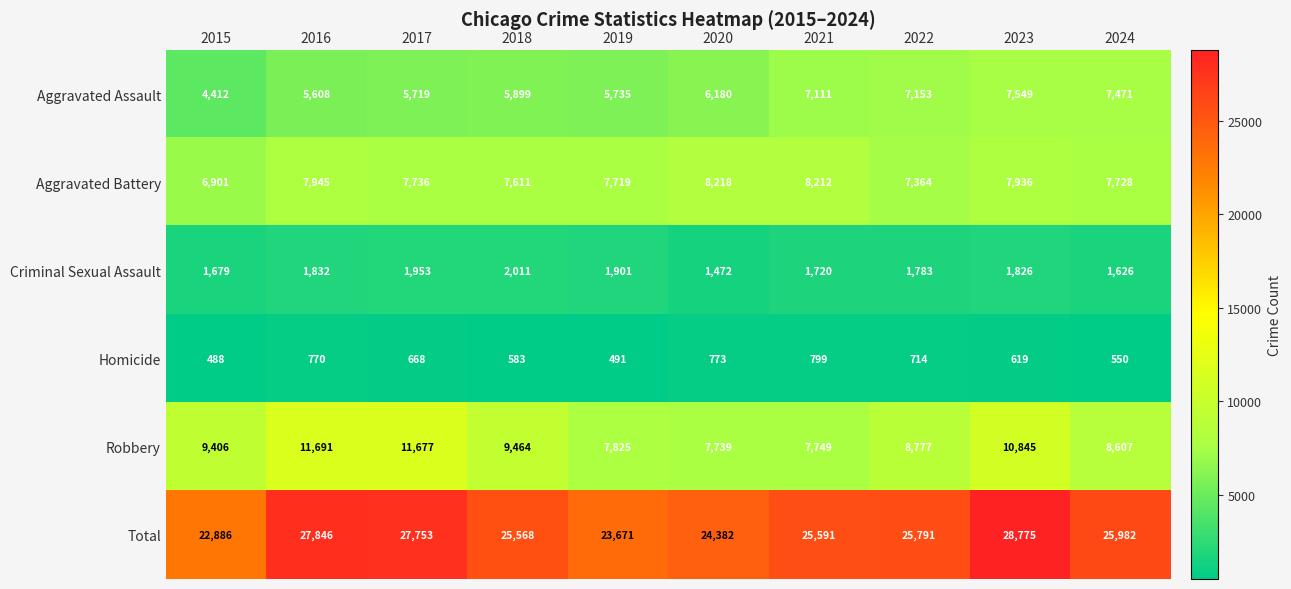

At which label does Homicide reach its minimum?

2015